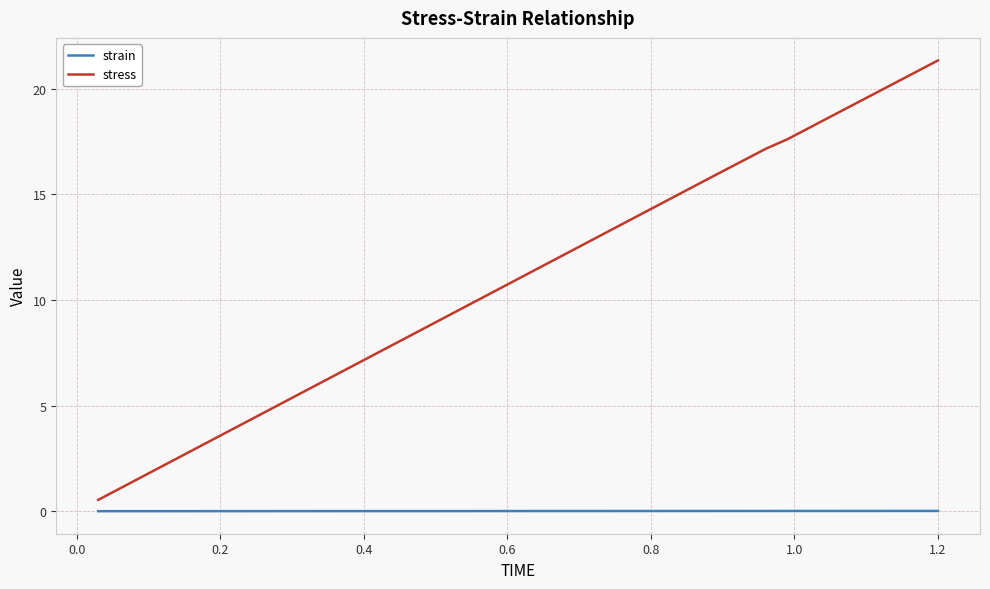

Which series has the widest spread of values?

stress